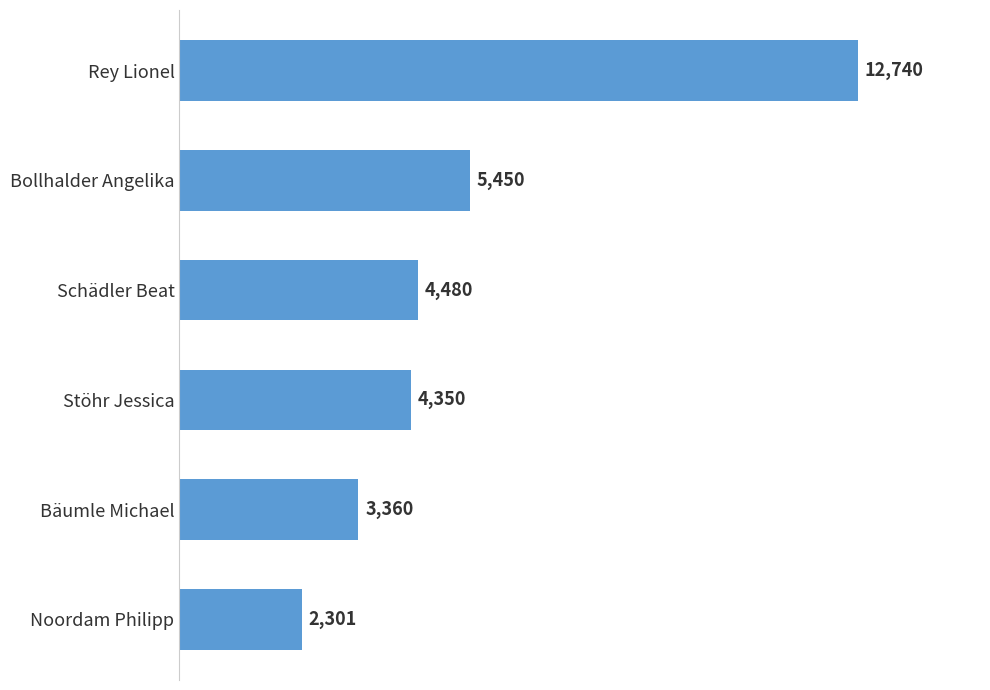

What position from the bottom is Stöhr Jessica?

3